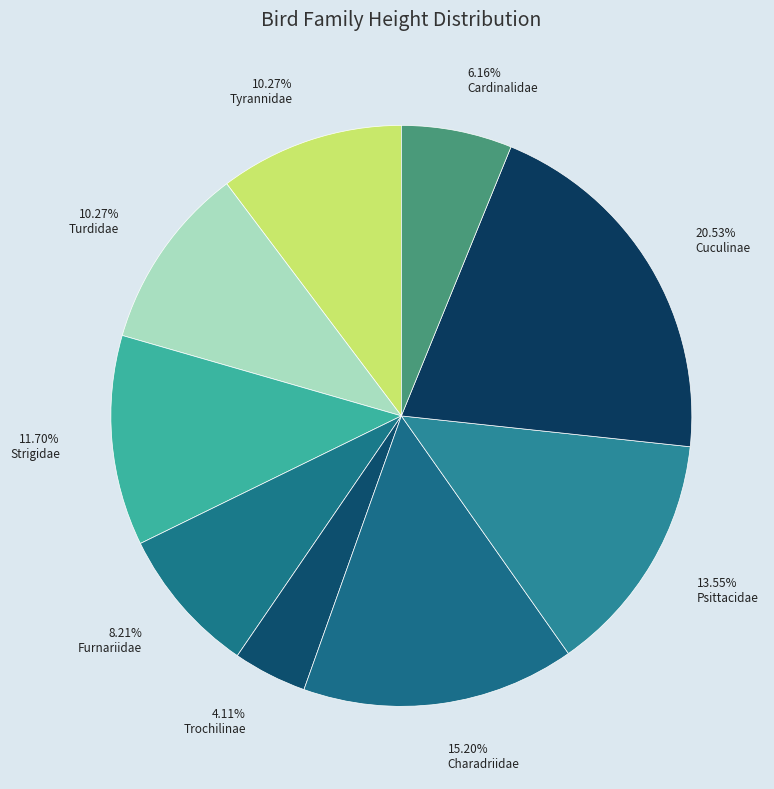

True or false: Cuculinae accounts for 30% of the total.

False